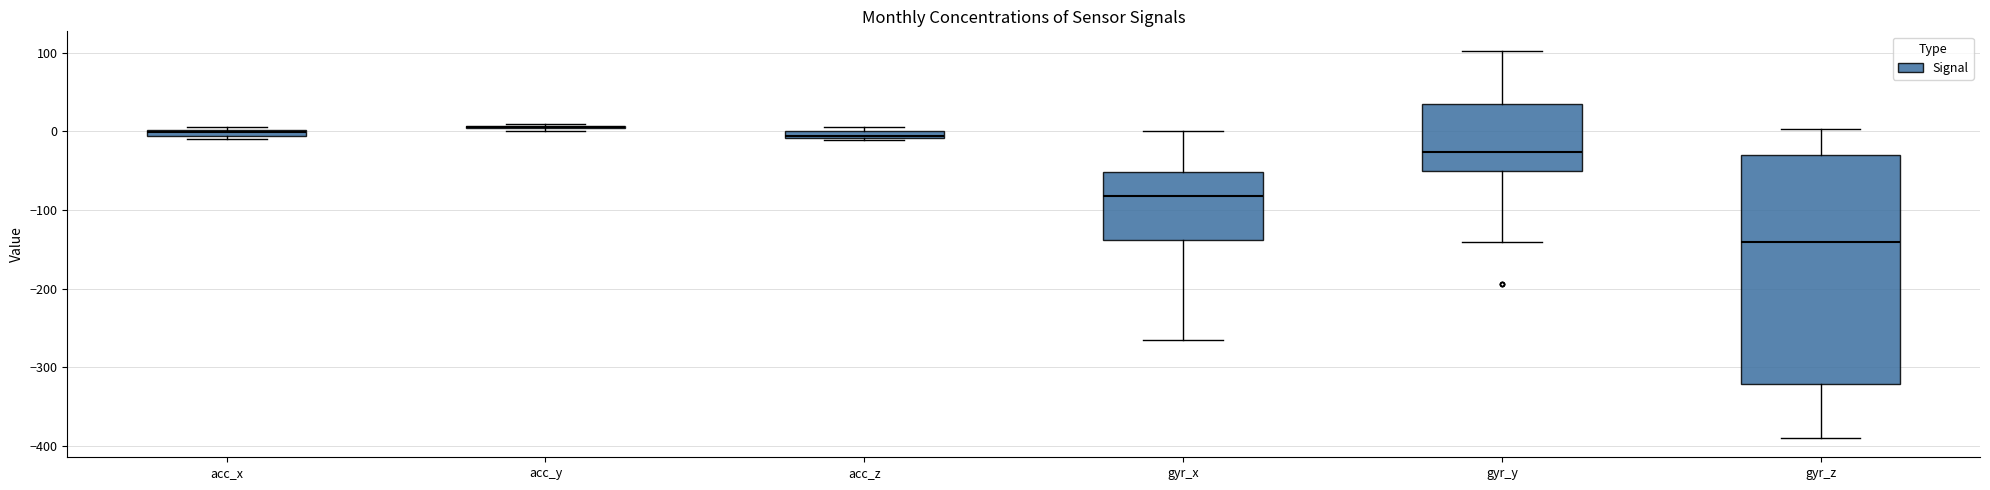

Comparing the boxes themselves (not the whiskers), which one is the tallest?

gyr_z